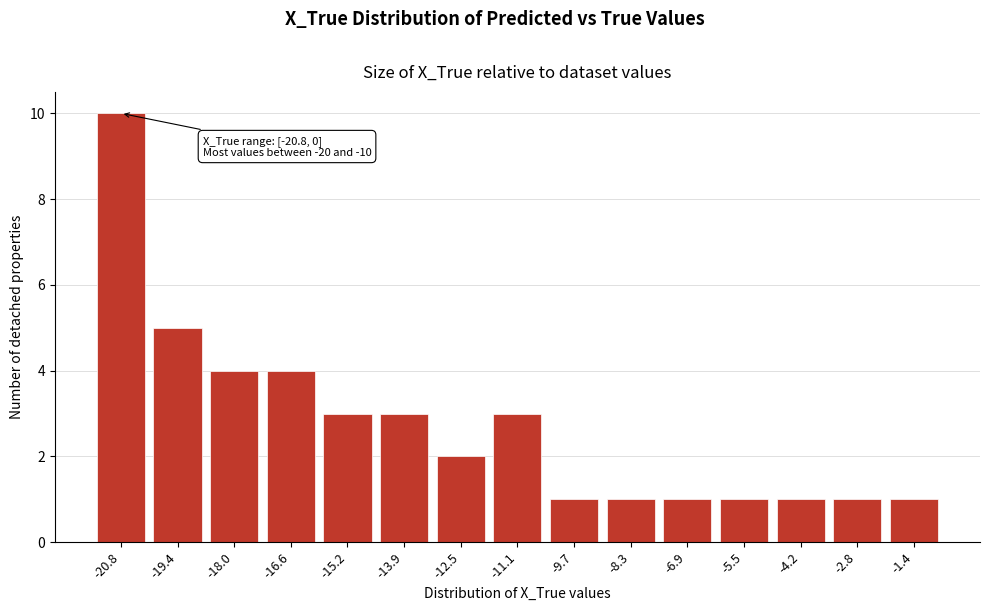

Reading left to right, transcribe all the data shown in this chart.

10	5	4	4	3	3	2	3	1	1	1	1	1	1	1